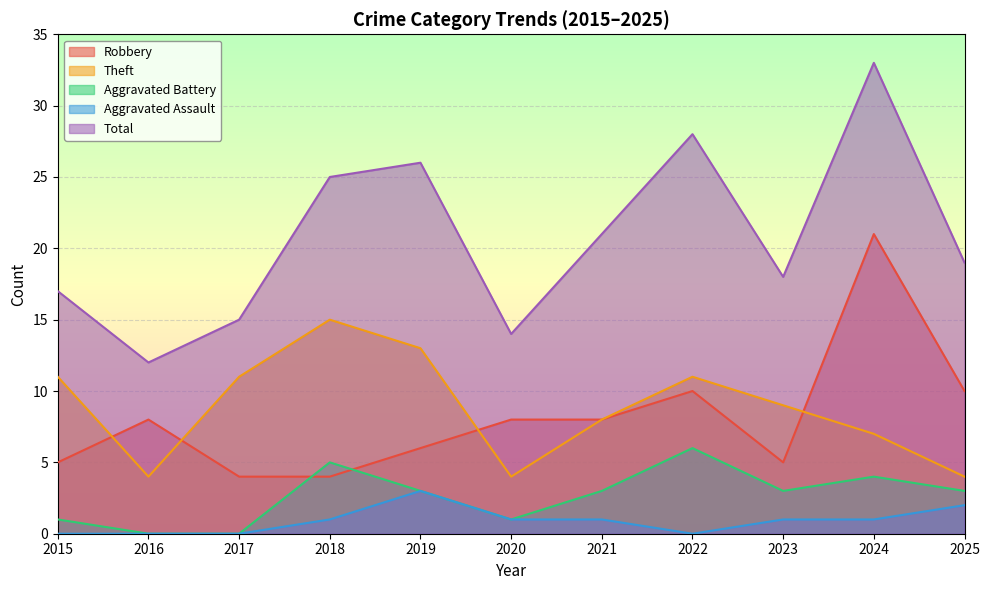

Read the Aggravated Assault value at 2020.

1